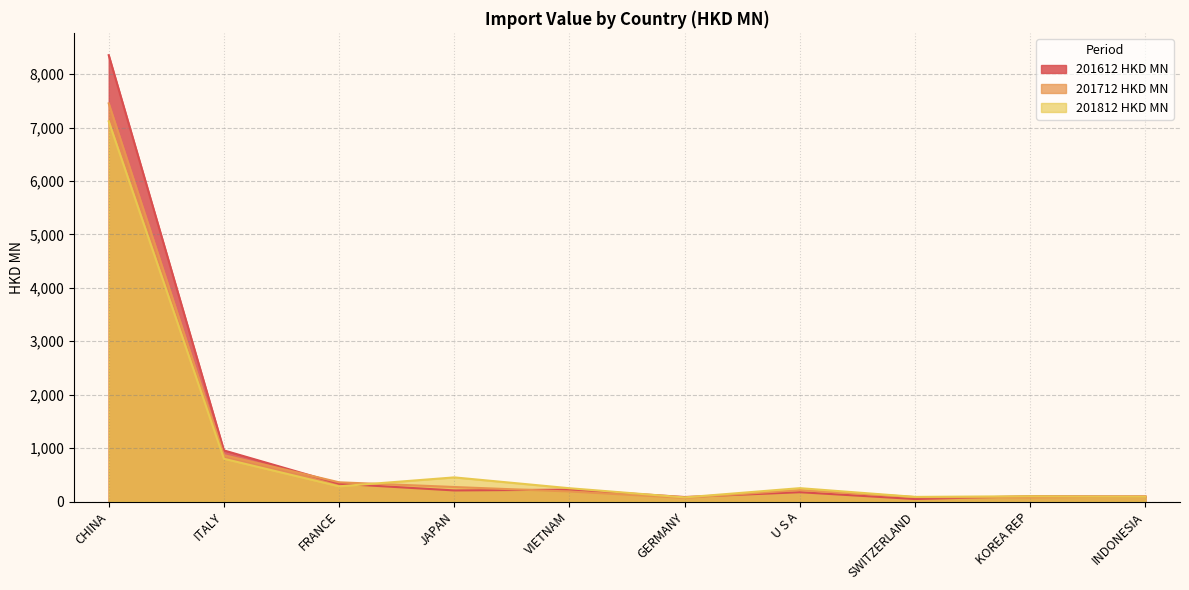

What is the highest value of the 201812 HKD MN series?

7116.4